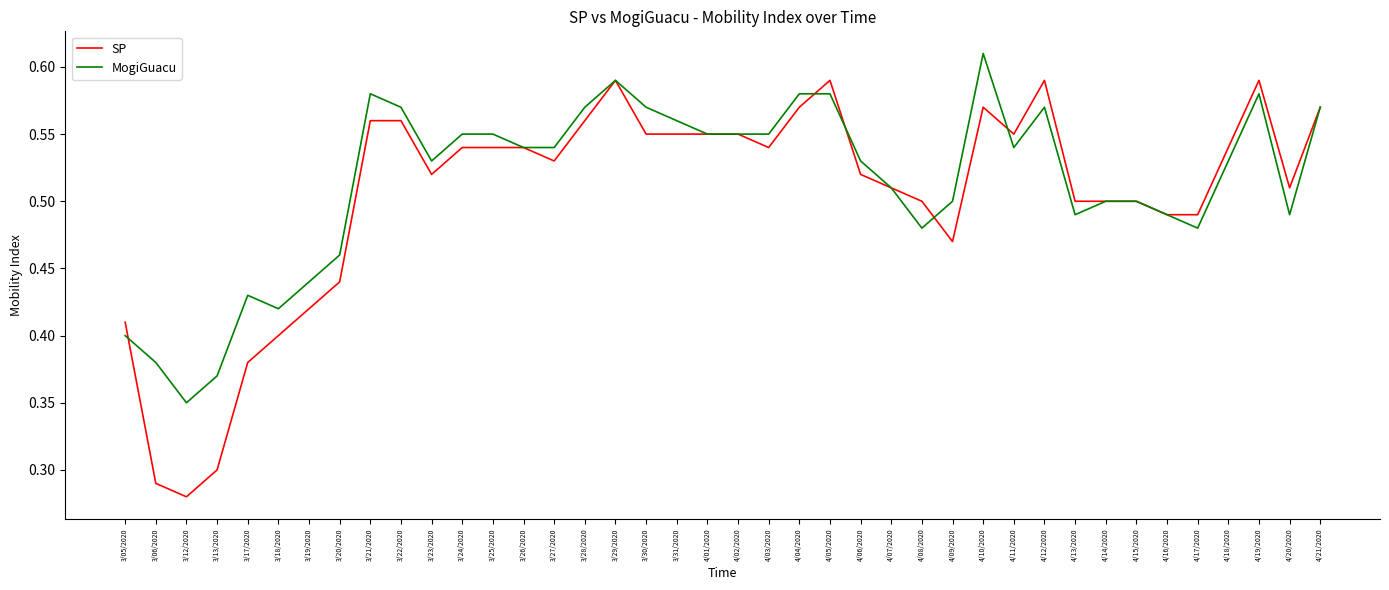

True or false: MogiGuacu has a value of 0.1 at 4/20/2020.

False